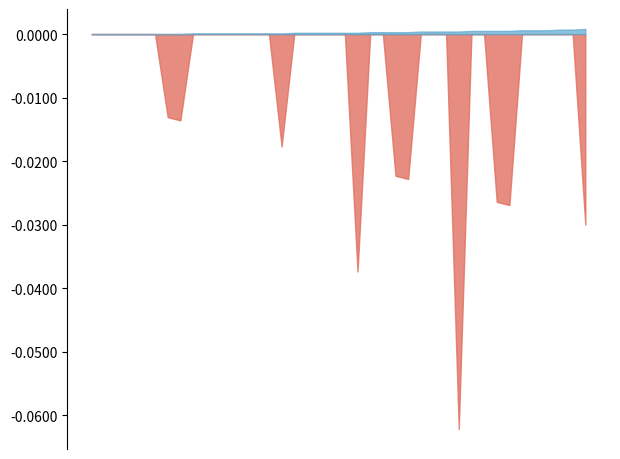

Rank the categories by Batting Average1 value from lowest to highest.

2010-08-02, 2010-08-09, 2010-07-11, 2010-07-21, 2010-07-25, 2010-07-29, 2010-08-01, 2010-08-06, 2010-08-12, 2010-08-16, 2010-07-07, 2010-07-08, 2010-07-09, 2010-07-10, 2010-07-15, 2010-07-16, 2010-07-17, 2010-07-18, 2010-07-19, 2010-07-20, 2010-07-22, 2010-07-23, 2010-07-24, 2010-07-26, 2010-07-27, 2010-07-28, 2010-07-30, 2010-07-31, 2010-08-03, 2010-08-04, 2010-08-05, 2010-08-07, 2010-08-08, 2010-08-10, 2010-08-11, 2010-08-13, 2010-08-14, 2010-08-15, 2010-08-17, 2010-08-18